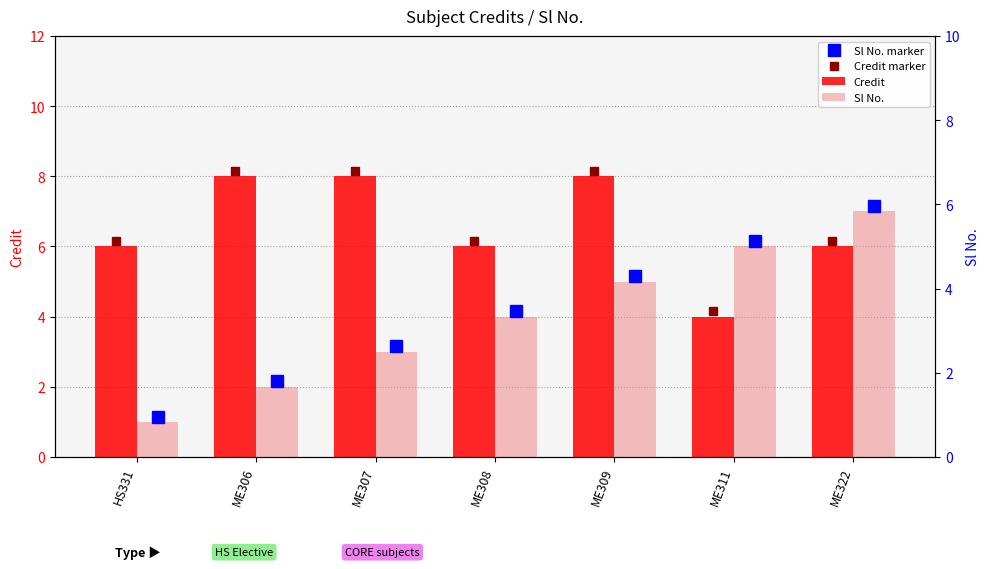

The value of Credit at ME322 is 6. True or false?

True